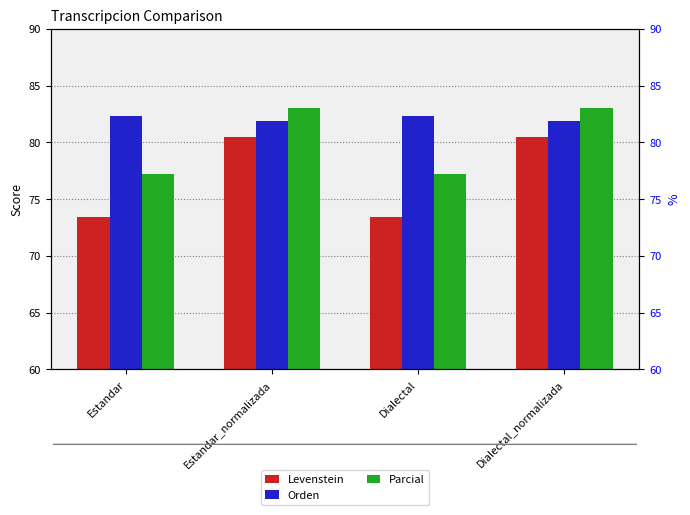

Between Estandar and Dialectal, which series saw the biggest shift?

Levenstein